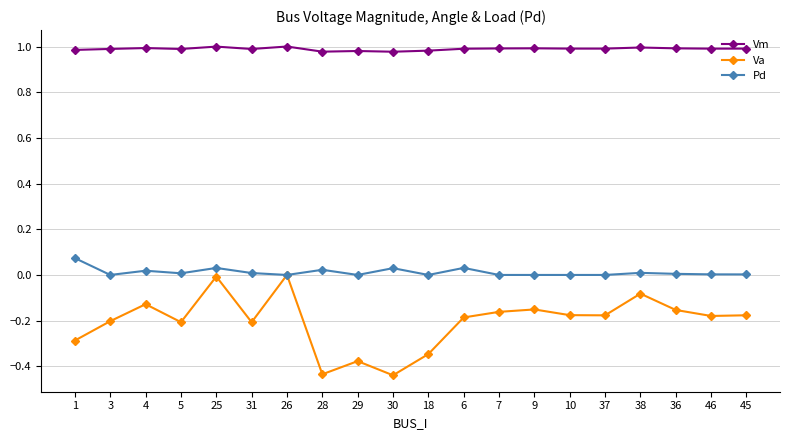

What is the label of the 7th point from the left?

26